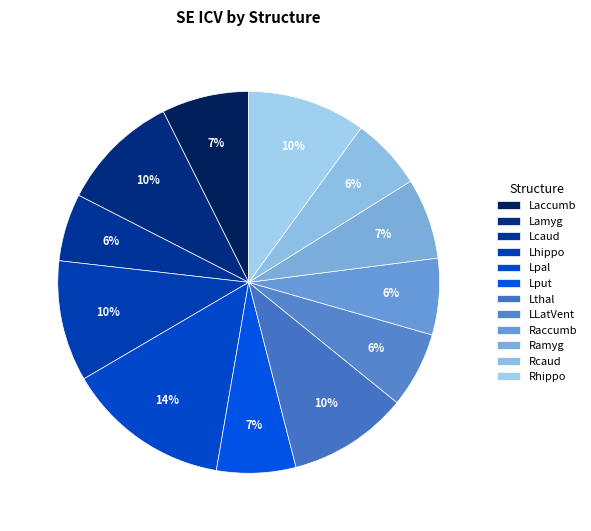

How many segments does this pie chart have?

12